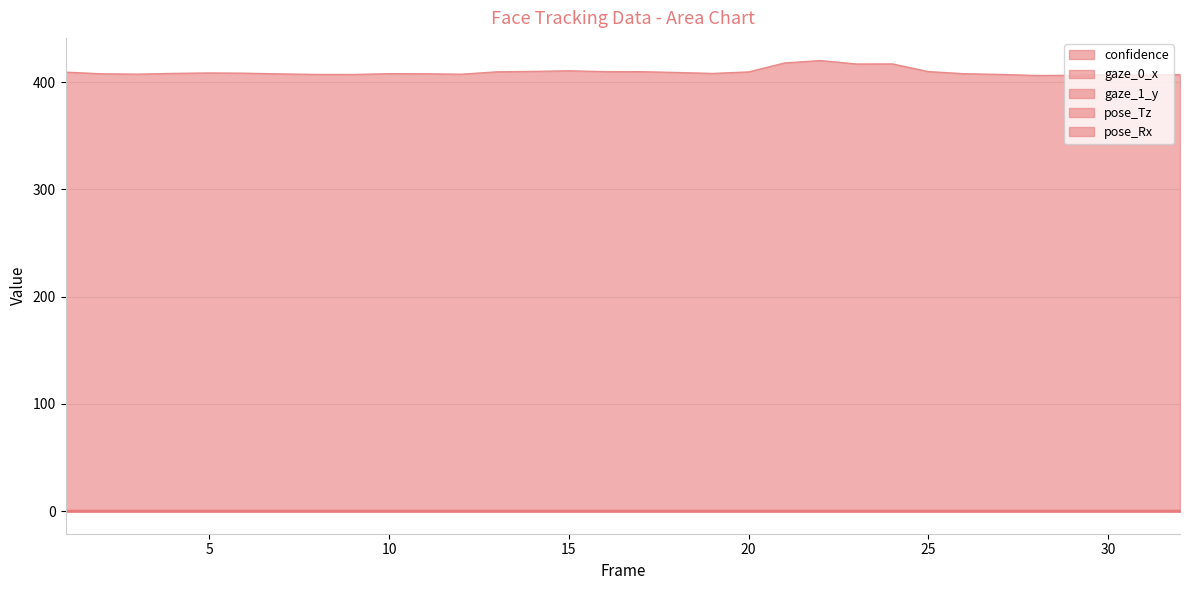

What is the difference between the maximum and second lowest values in the pose_Tz series?

13.8